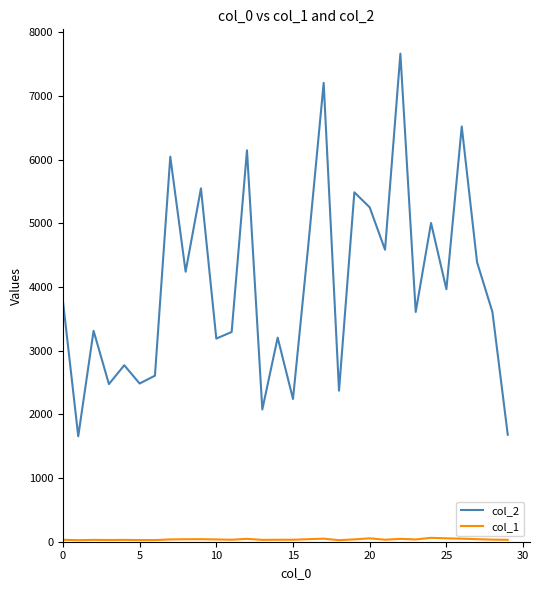

Which series has the largest range (max minus min)?

col_2